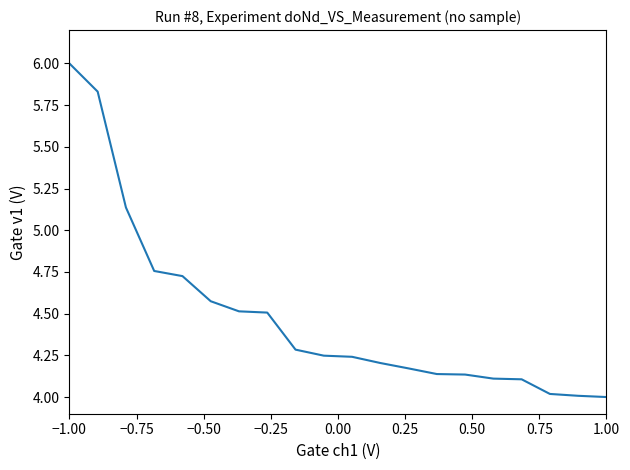

What is the minimum value shown in the chart?

4.0